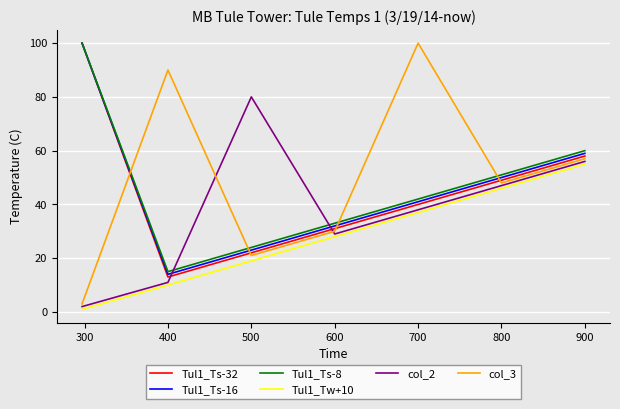

True or false: Tul1_Ts-16 and col_2 intersect in this chart.

True